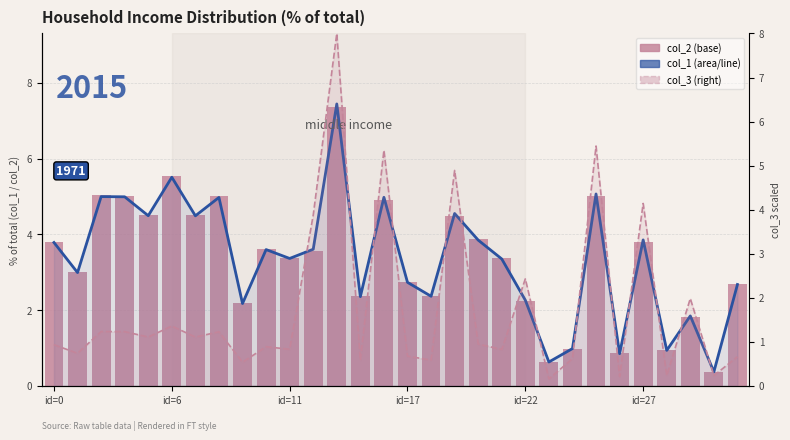

Is it true that col_1 (line) equals 5.0 at id=17?

True